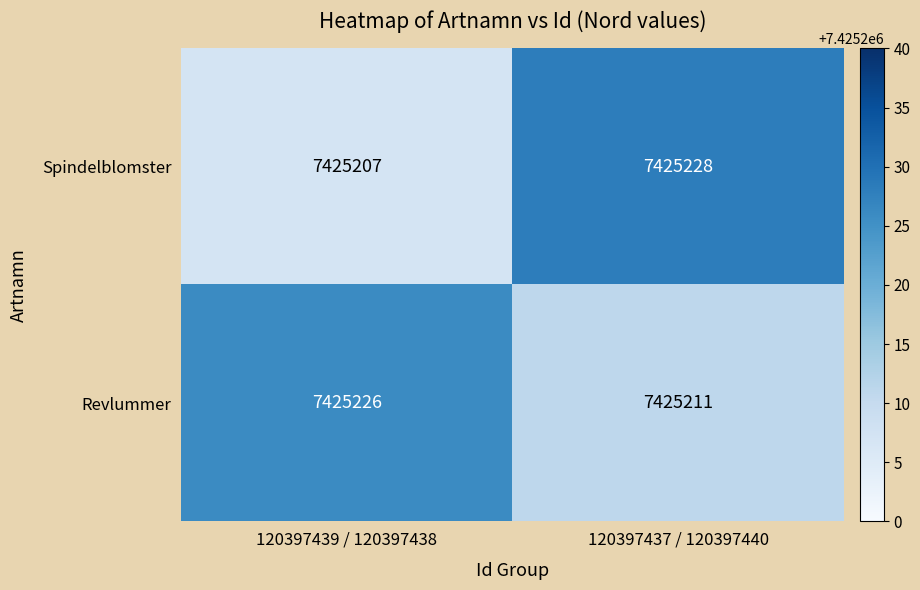

The Revlummer series shows 4936770 at 120397439 / 120397438. True or false?

False